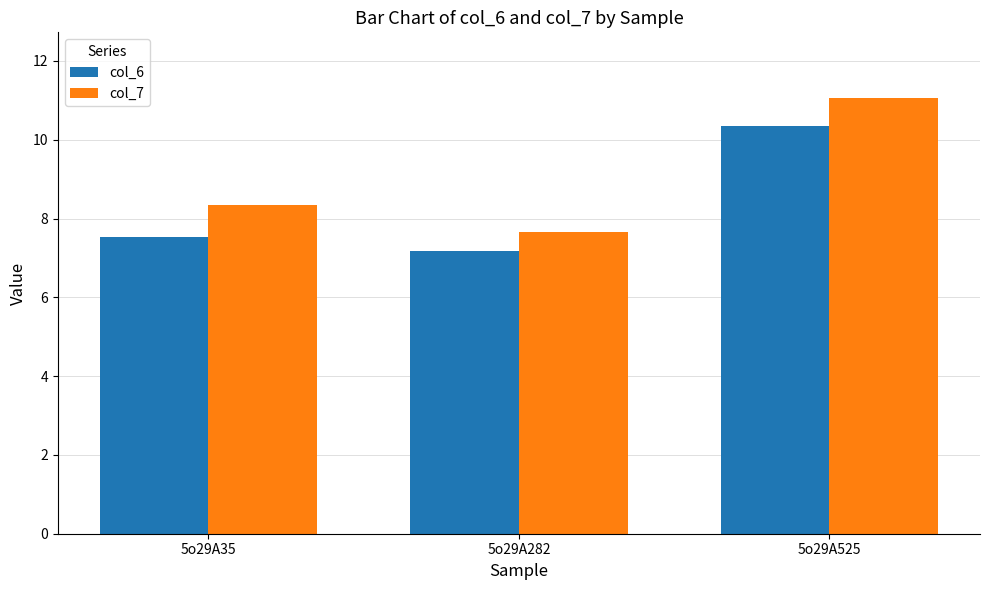

Reading left to right, list all the values displayed in this chart.

col_6: 5o29A35=7.5	5o29A282=7.2	5o29A525=10.3
col_7: 5o29A35=8.3	5o29A282=7.7	5o29A525=11.1